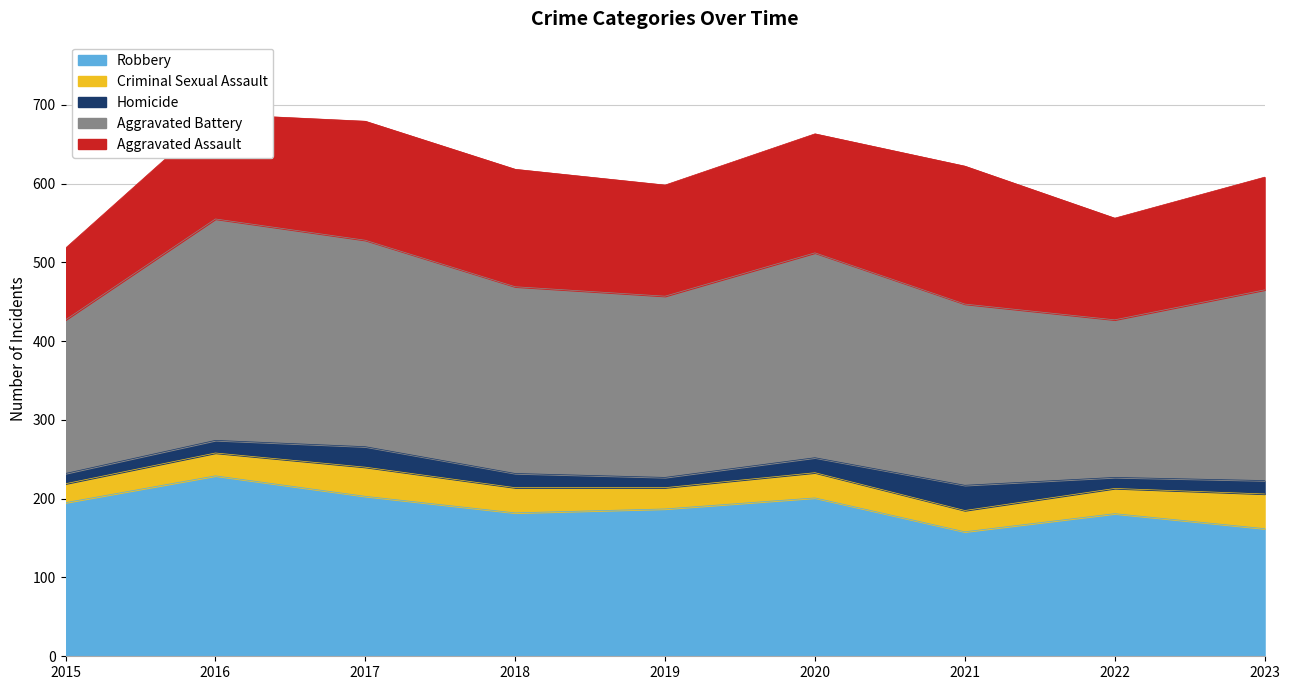

Rank the categories by Criminal Sexual Assault value from highest to lowest.

2023, 2017, 2018, 2020, 2022, 2016, 2019, 2021, 2015